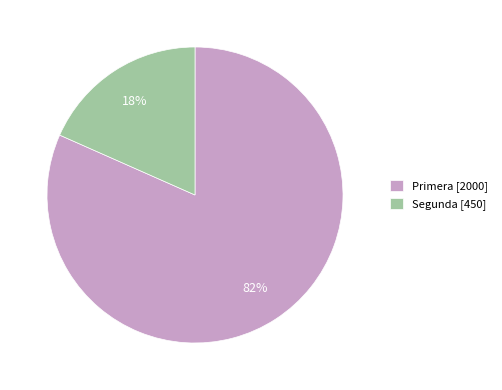

To the nearest percent, what is the combined percentage of Segunda [450] and Primera [2000]?

100%